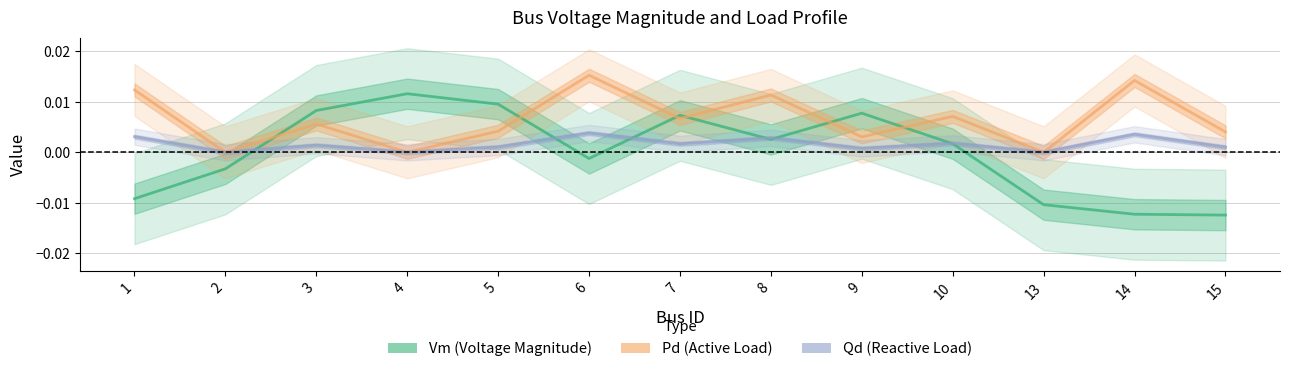

At which label does Qd (Reactive Load) reach its minimum?

2